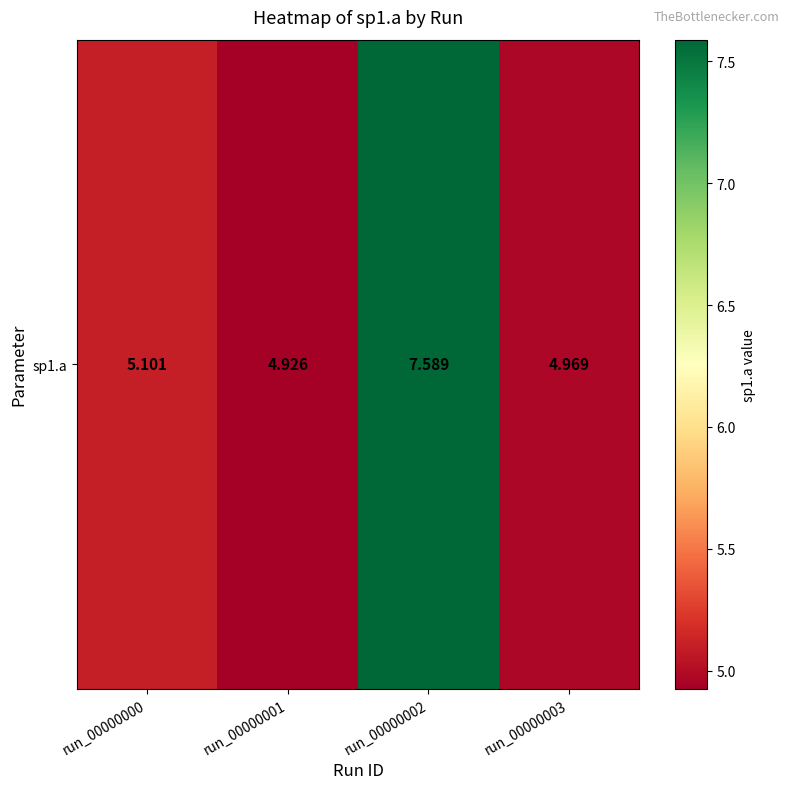

What is the maximum value shown in the chart?

7.6